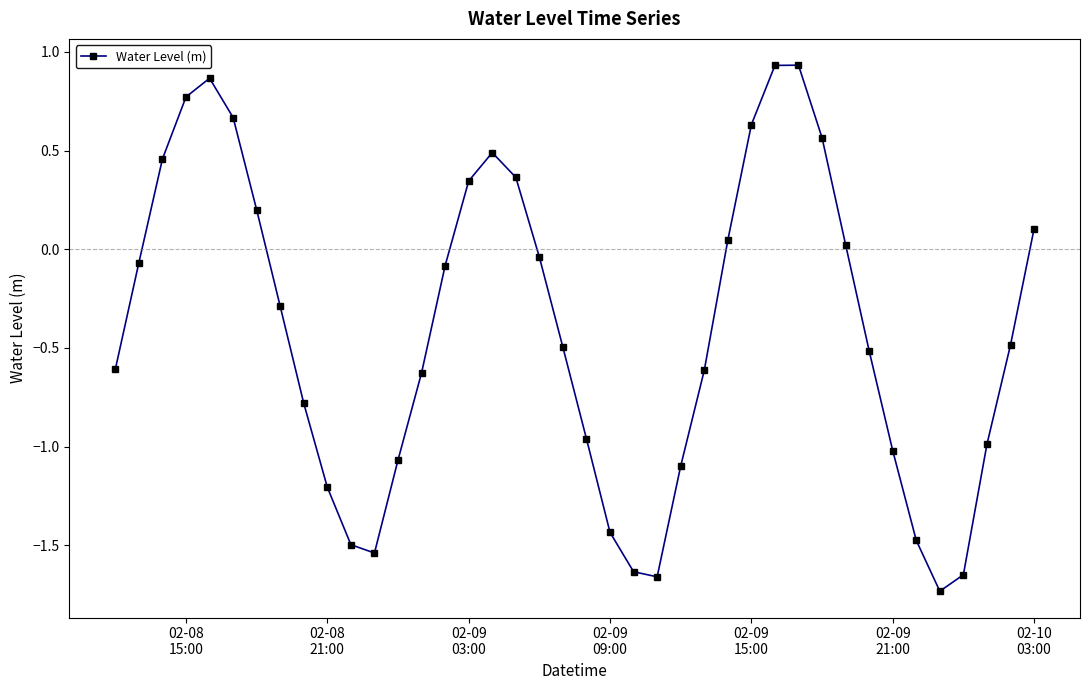

What is the sum of all values?

-16.2